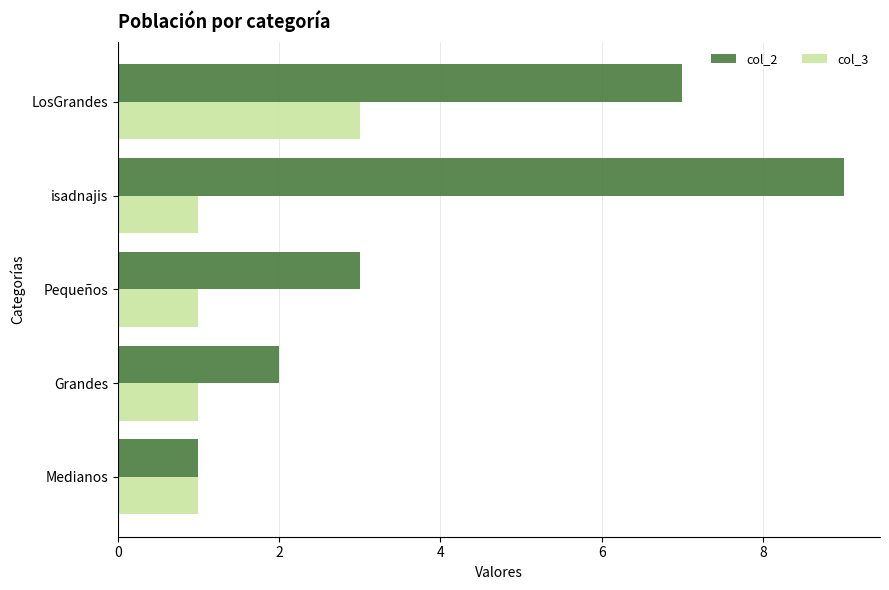

How many series are shown in this chart?

2